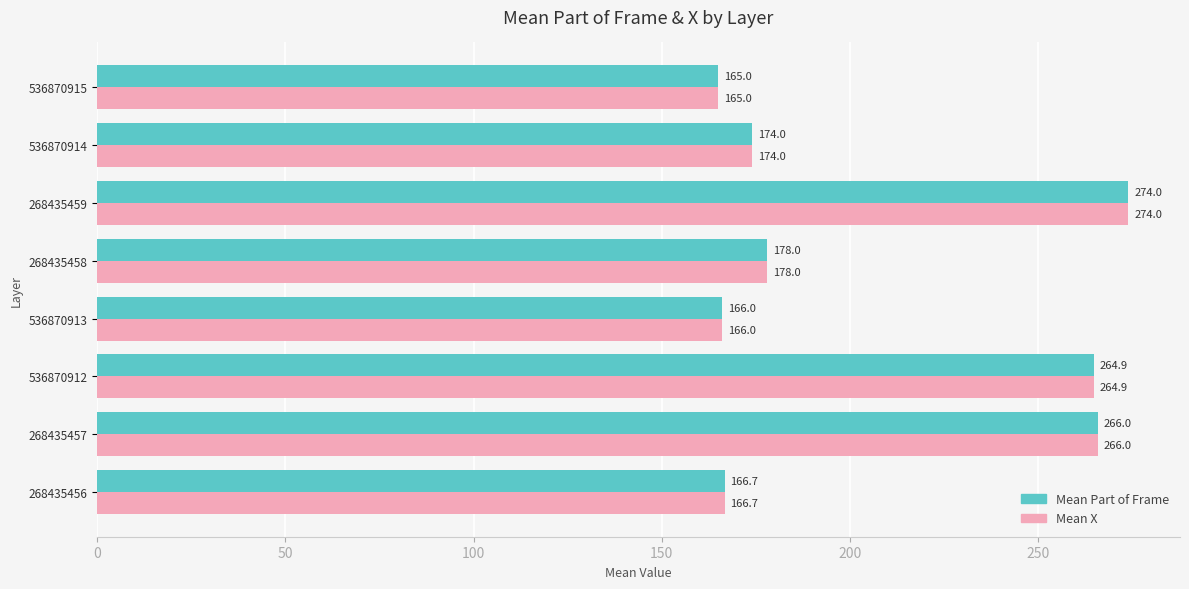

At how many categories does at least one series exceed 237?

3